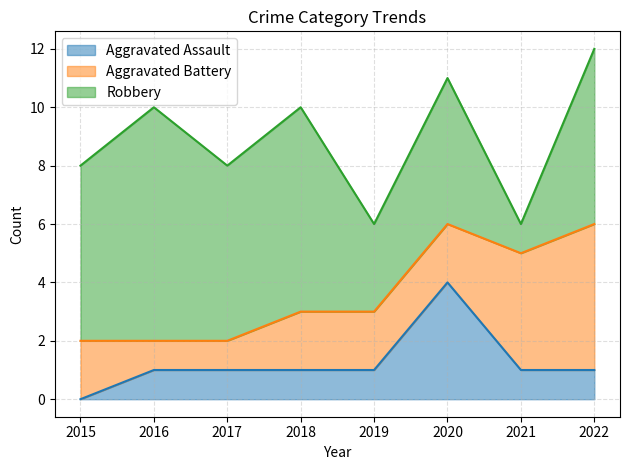

What is the difference between the highest and lowest values at 2015?

6